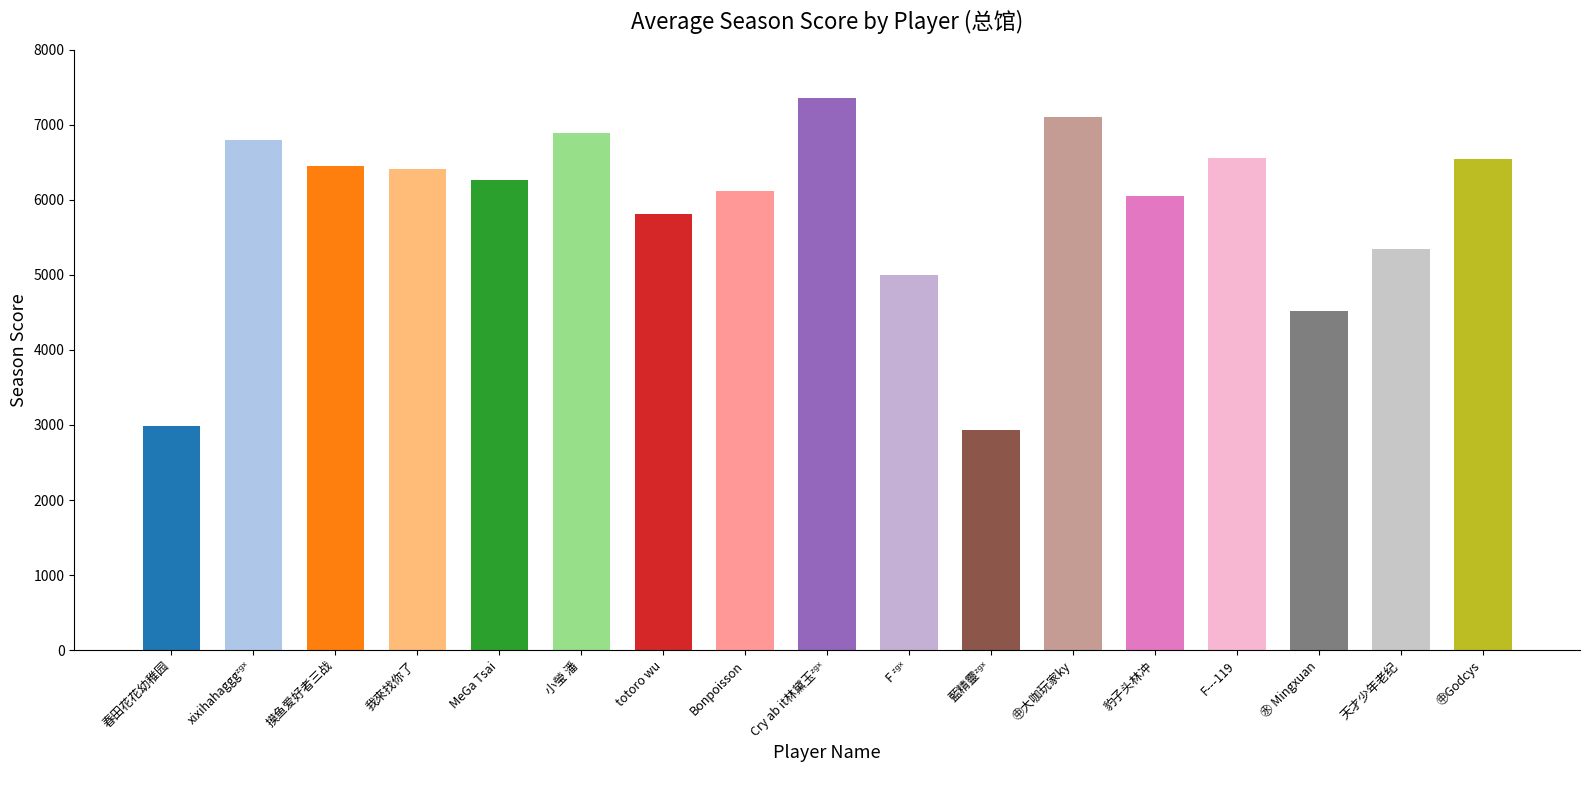

What is the minimum value shown in the chart?

2928